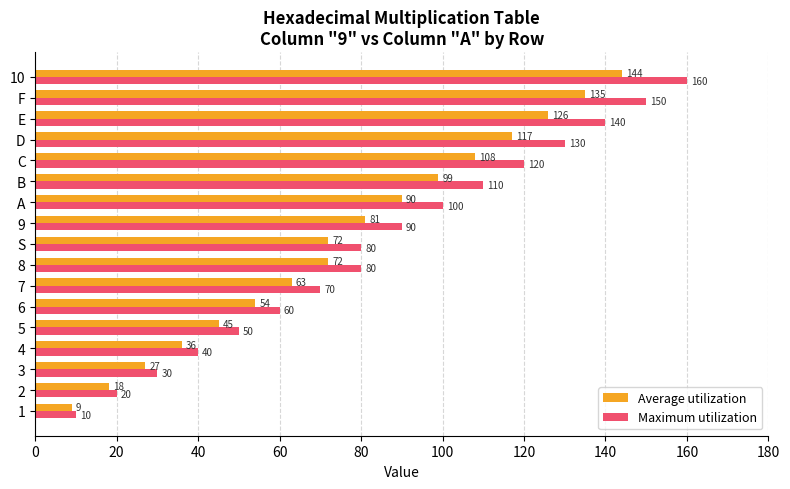

What is the average value of the Maximum utilization series?

85